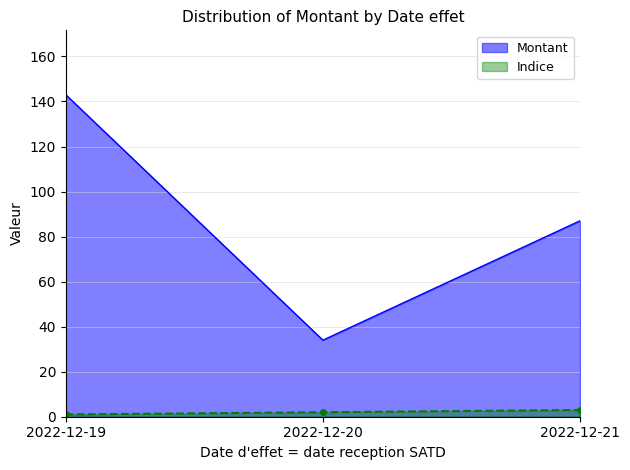

How many Indice values are between 1 and 3?

3